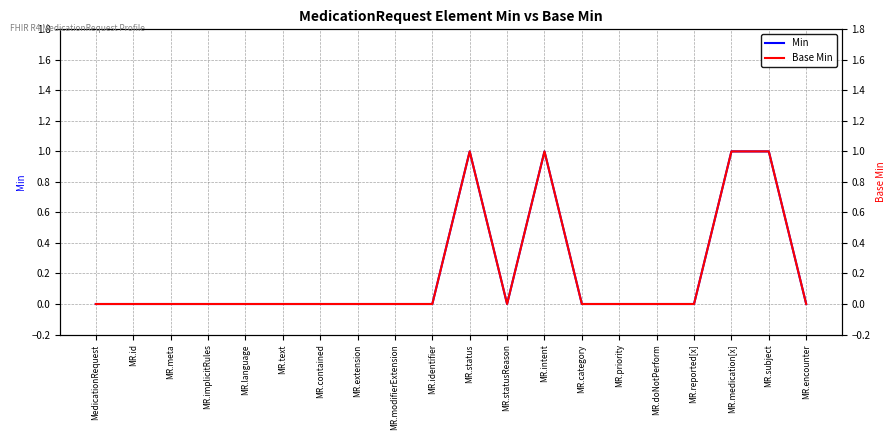

How many values in Base Min are above zero?

4